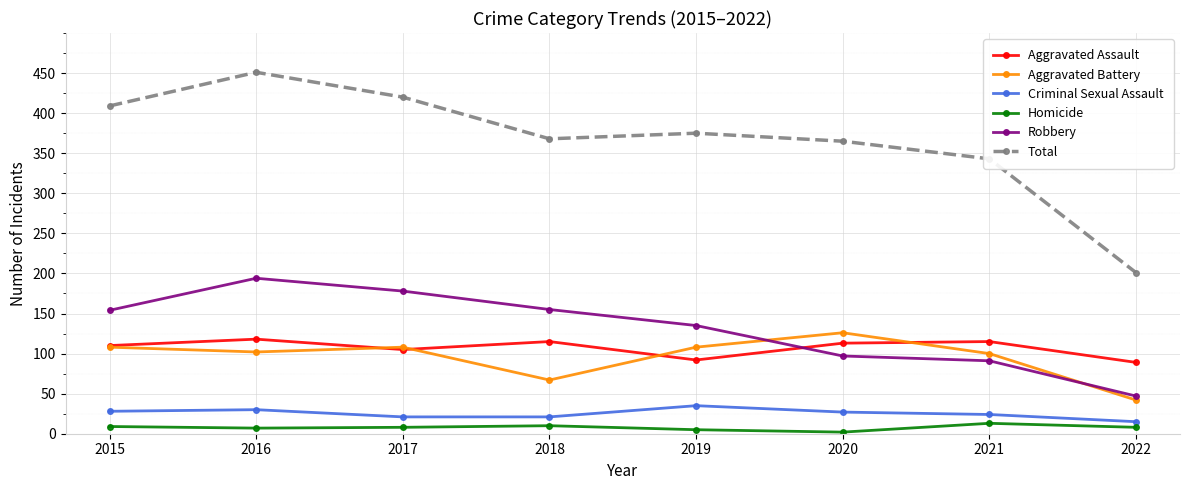

Where is the first local maximum for Total?

2016